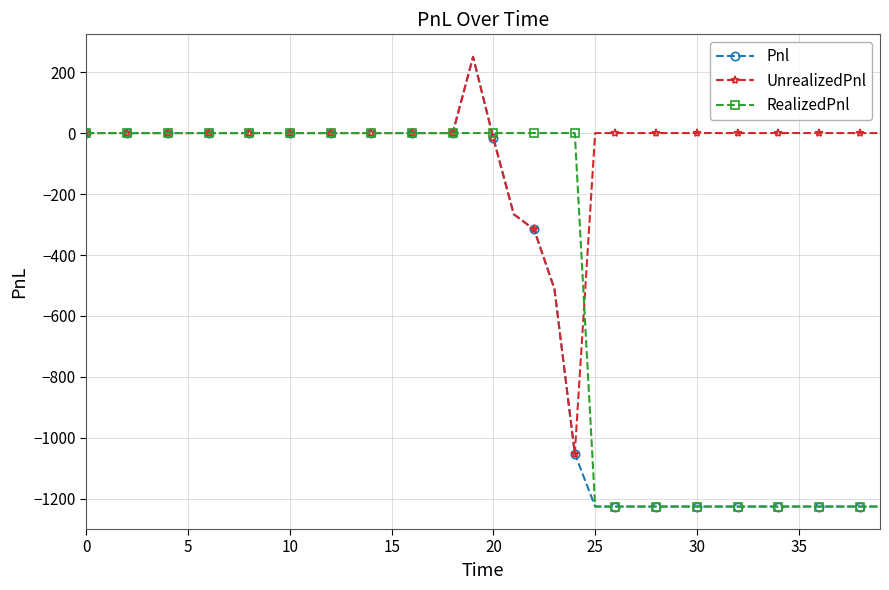

What is the greatest value displayed?

250.0